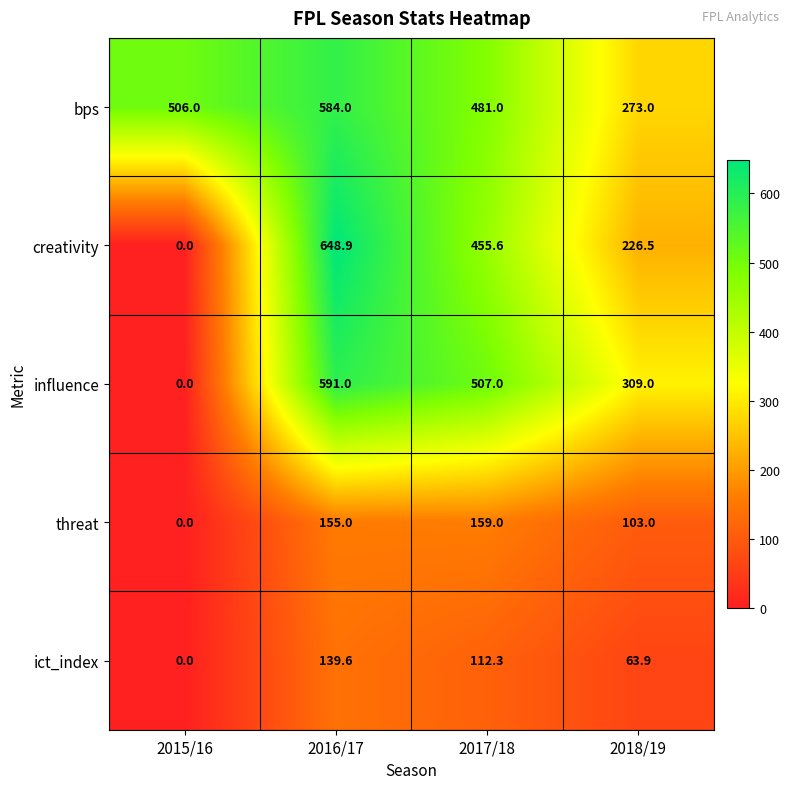

Rank the series by their maximum value, from lowest to highest.

ict_index, threat, bps, influence, creativity